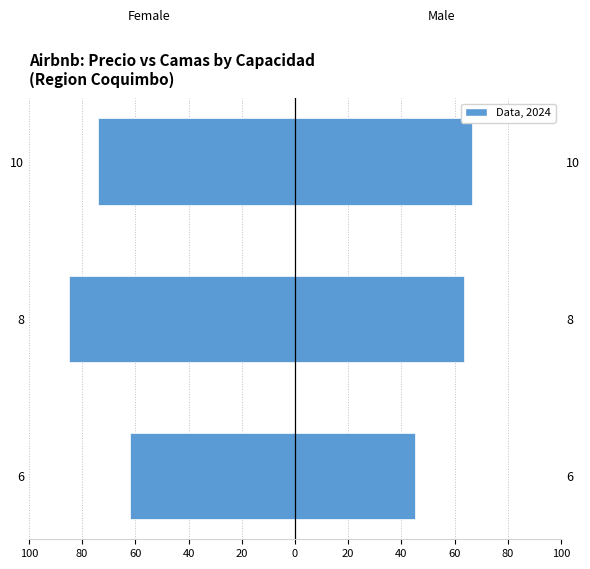

Reading right to left, what are all the values shown in this chart?

Precio (Female): -74.1	-85.0	-62.0
Camas (Male): 66.7	63.3	45.0